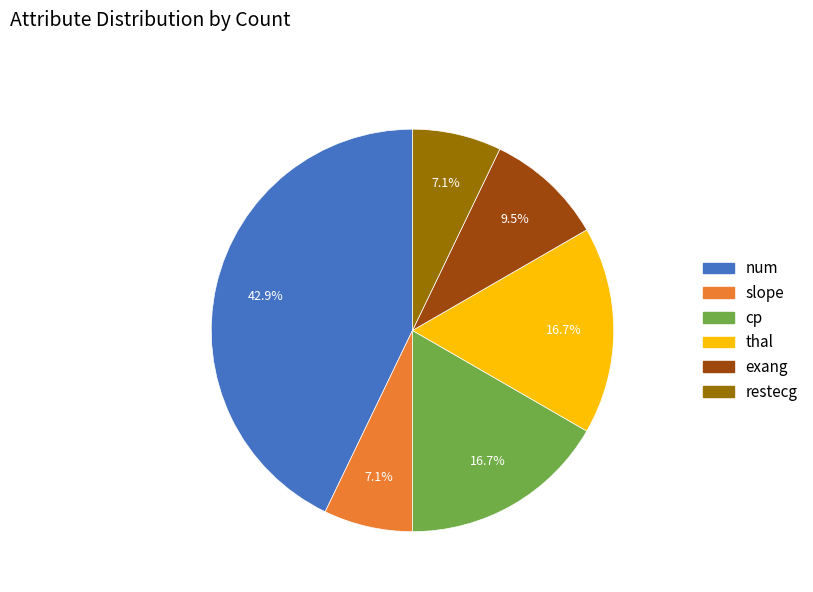

Is there a majority slice in this chart?

No